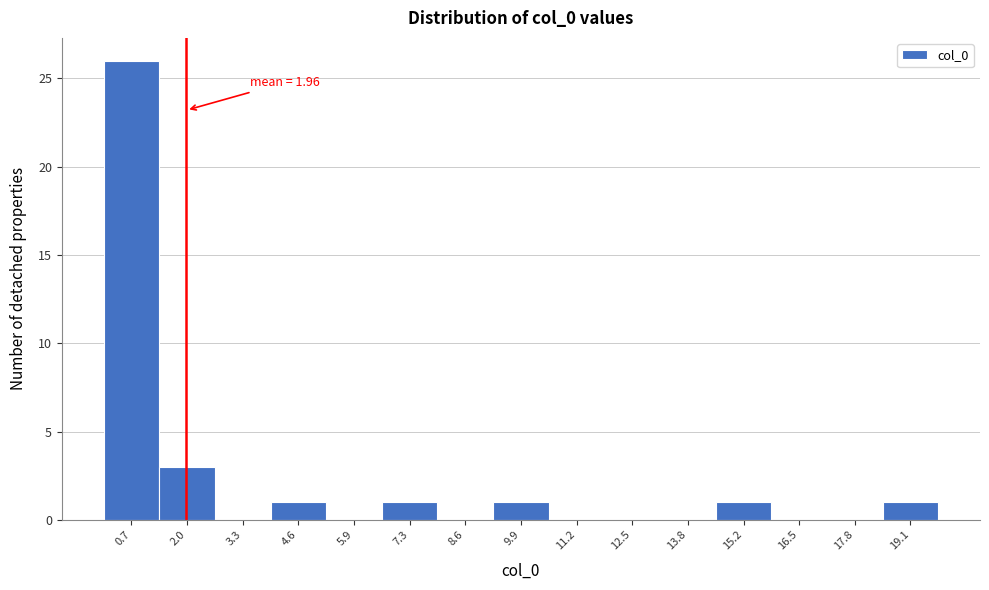

Over which range of the x-axis is the bar tallest?

0.0 to 1.4